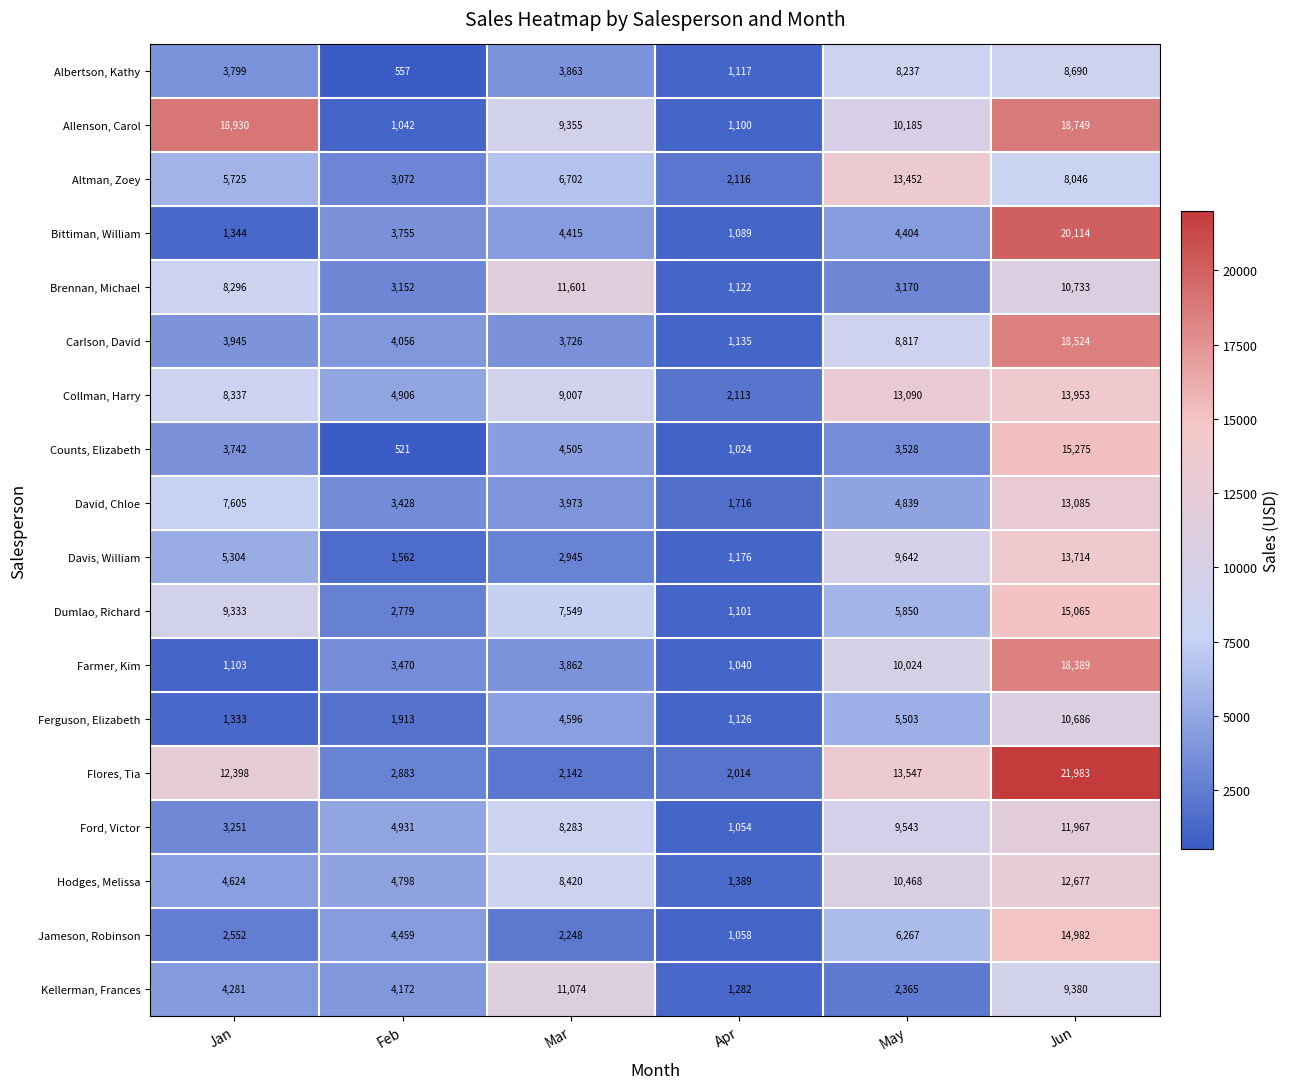

What is the difference between the highest and lowest values at Jan?

17827